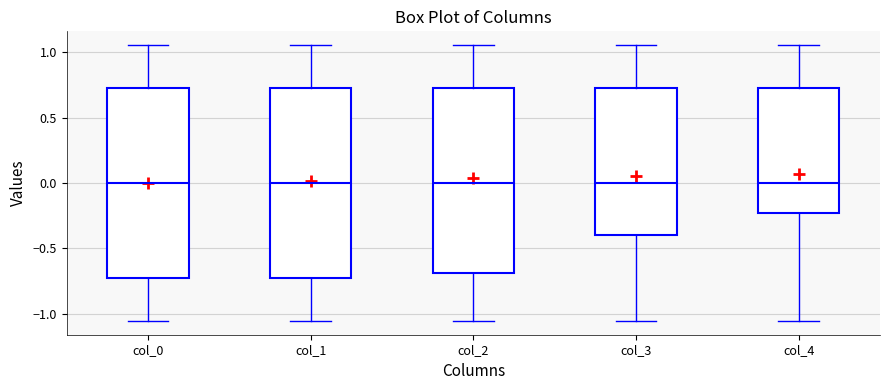

Where does the upper whisker of the box for col_4 end on the y-axis? The values are not printed on the chart, so give them approximately, as read against the axis.

1.05